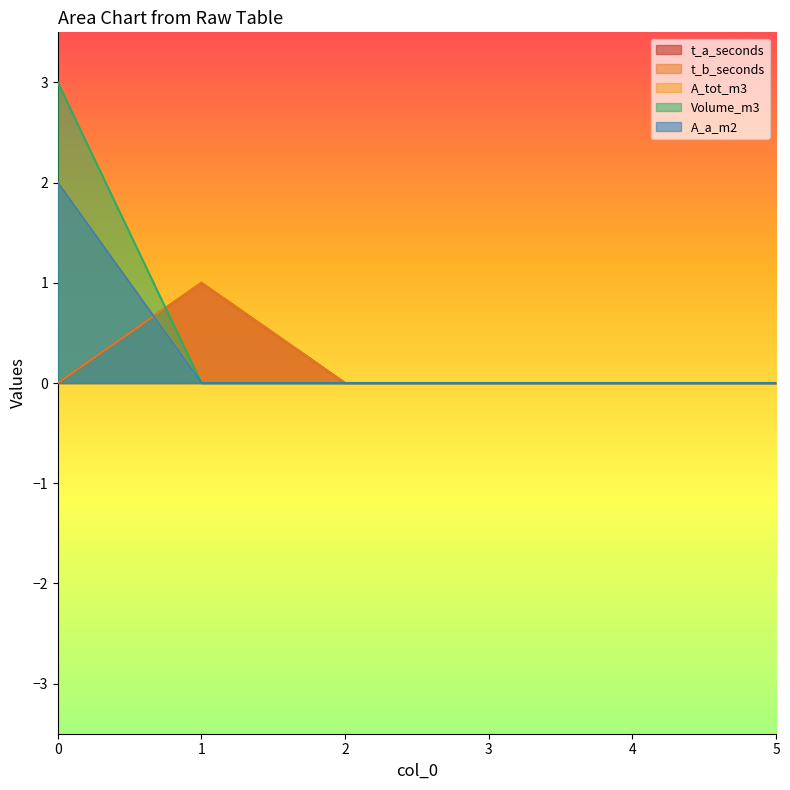

How many interior local peaks does the t_b_seconds series have?

1